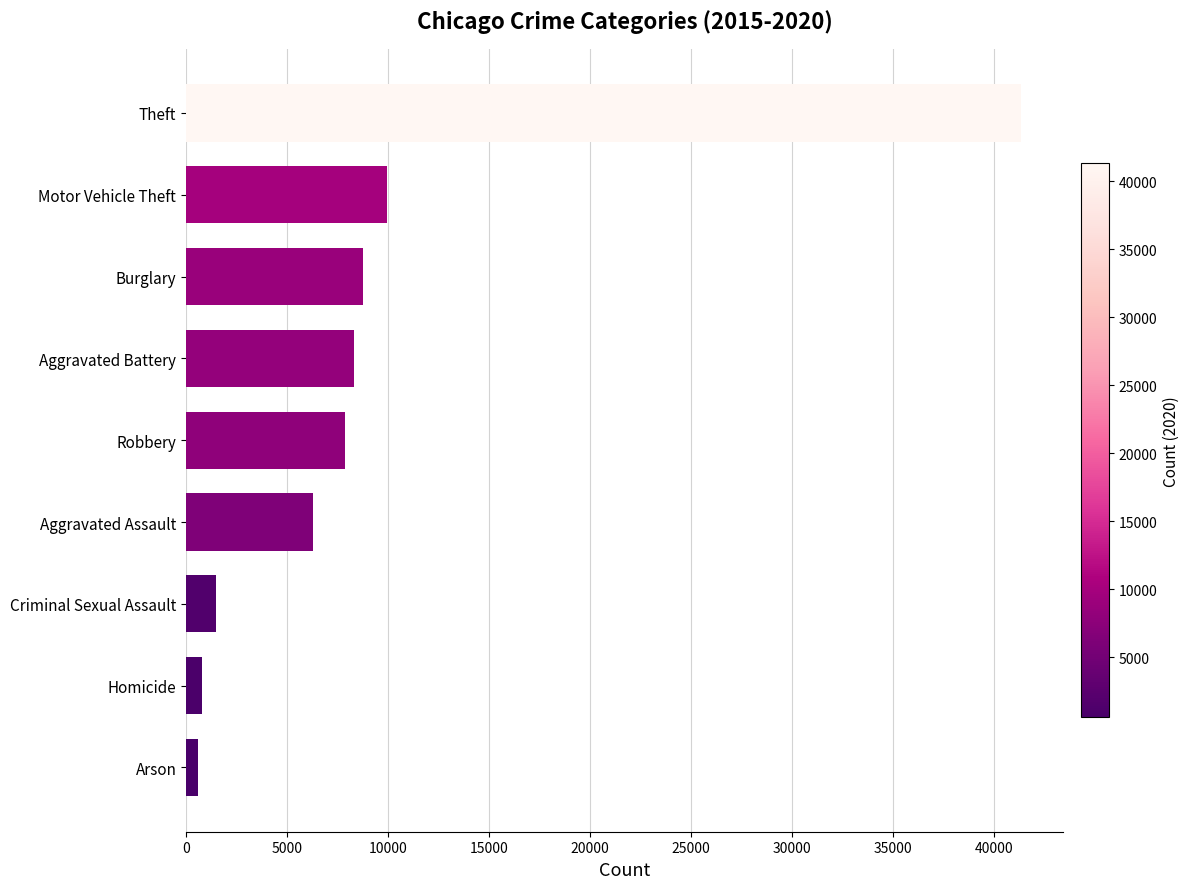

The chart shows a value of 17407 at Motor Vehicle Theft. True or false?

False